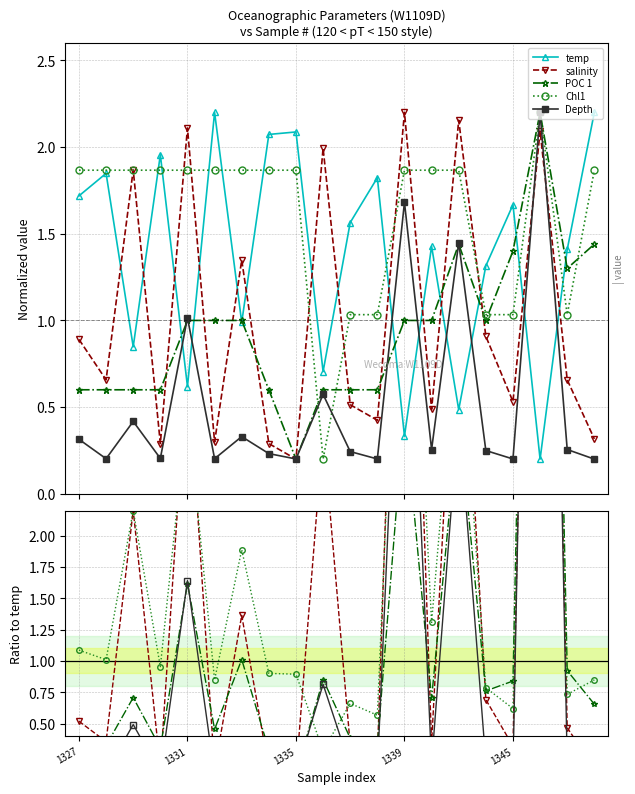

What is the minimum value shown in the chart?

0.1